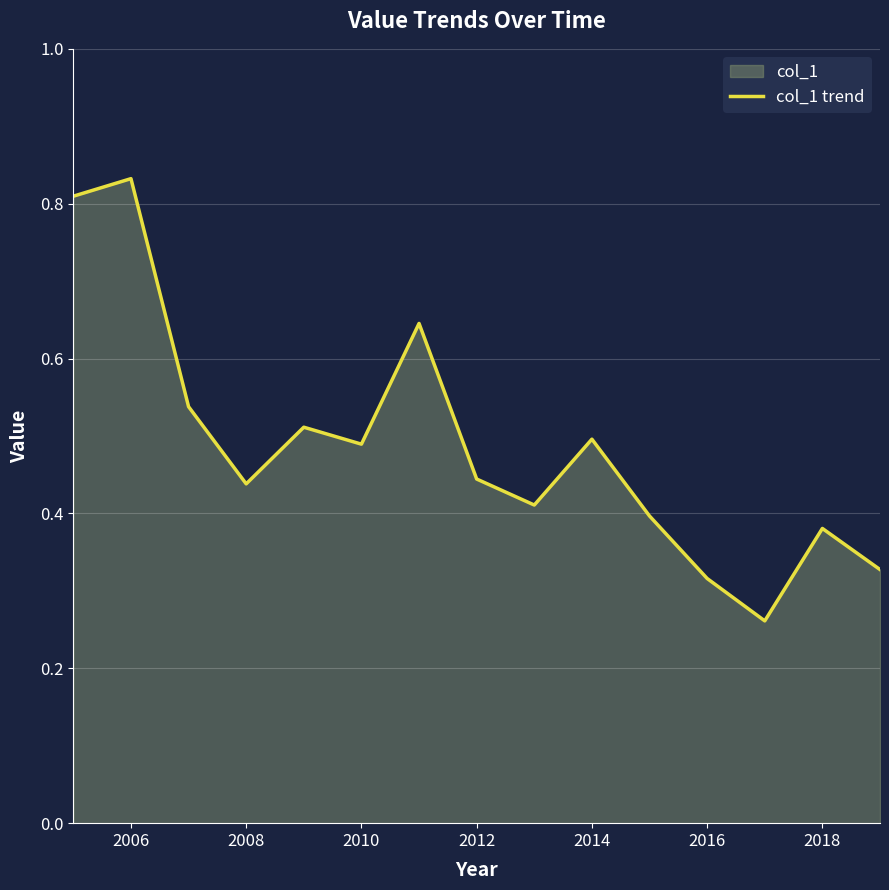

How many lines are shown in the chart?

1